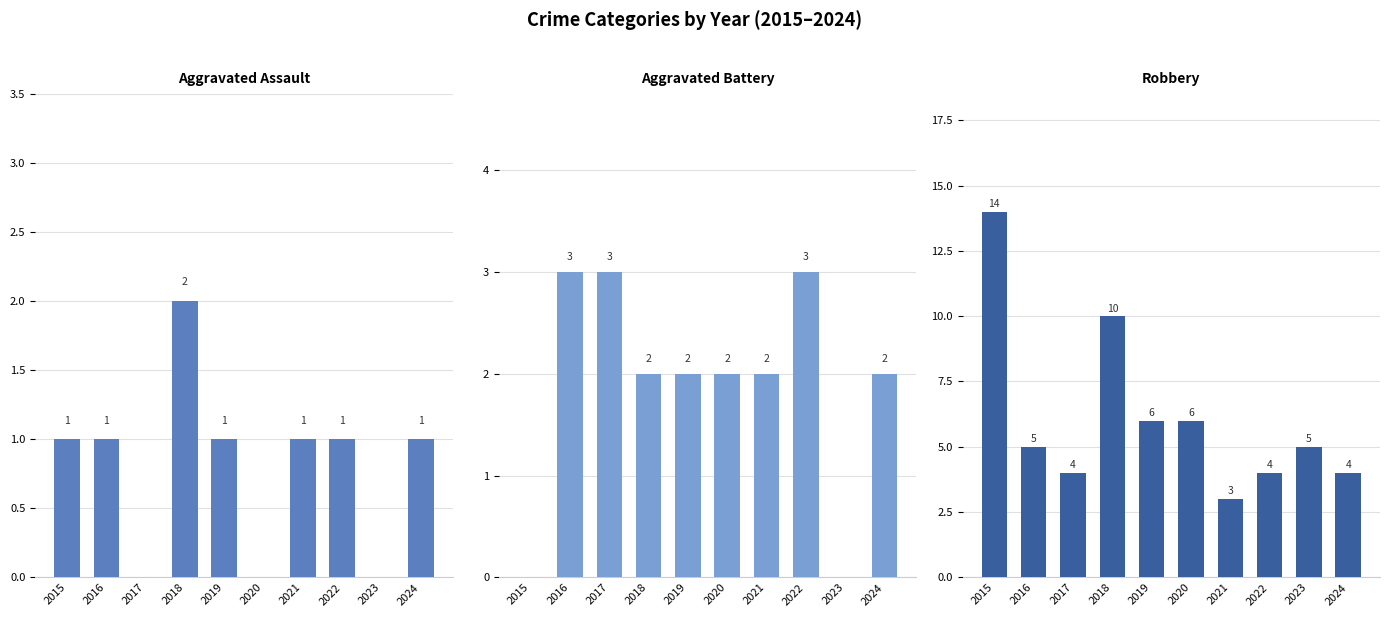

Which series has the largest range (max minus min)?

Robbery